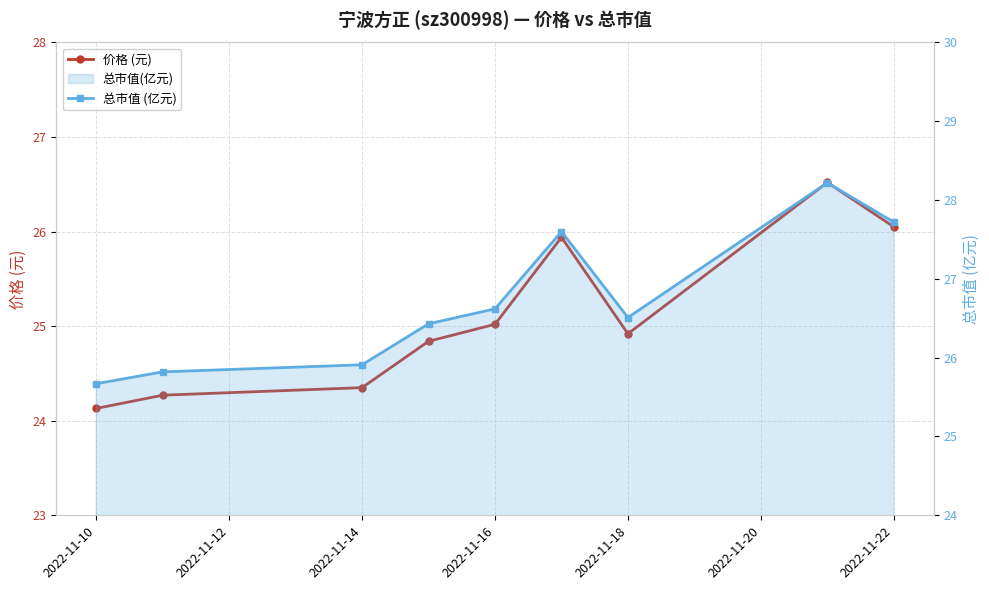

Reading right to left, transcribe all the data shown in this chart.

价格 (元): 26.1	26.5	24.9	25.9	25.0	24.8	24.4	24.3	24.1
总市值 (亿元): 27.7	28.2	26.5	27.6	26.6	26.4	25.9	25.8	25.7